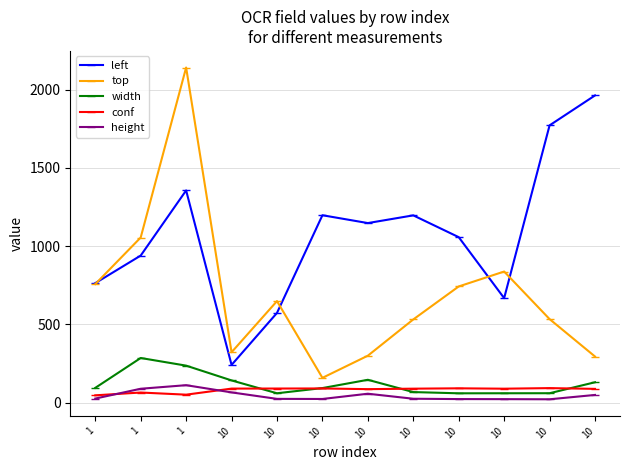

Rank the series by their maximum value, from lowest to highest.

conf, height, width, left, top